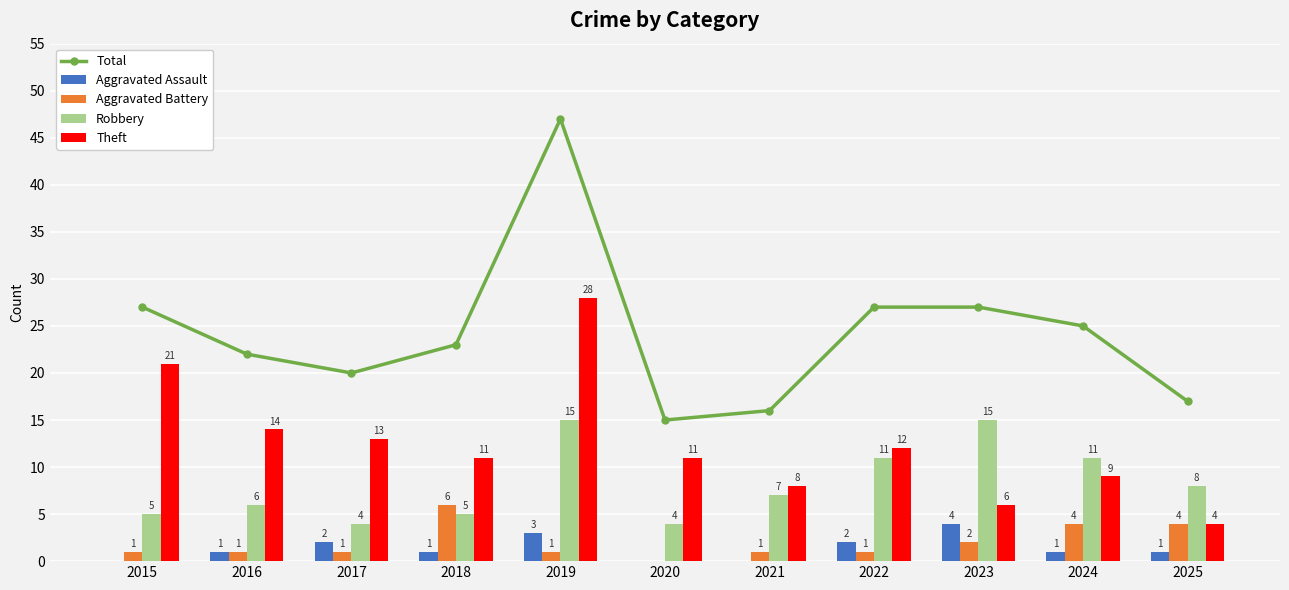

Is it true that Aggravated Battery equals 4 at 2025?

True